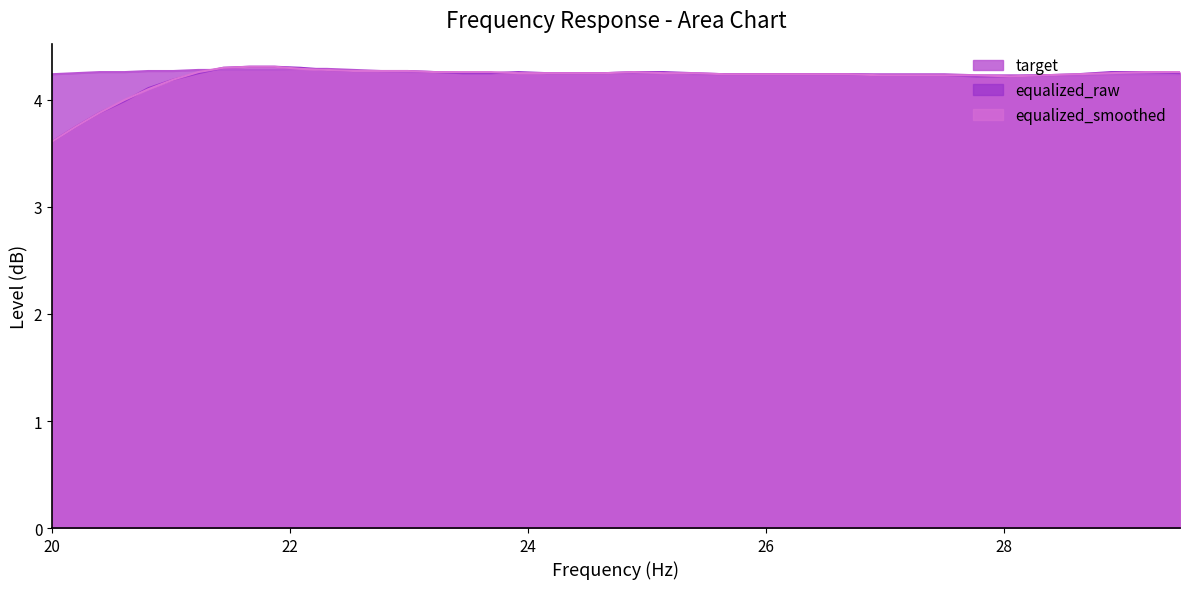

At how many categories does at least one series exceed 3?

40